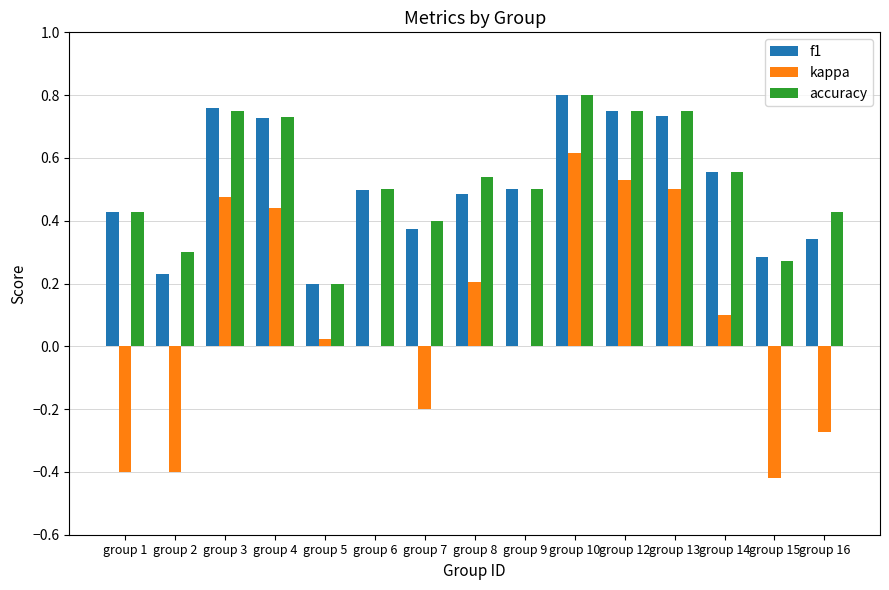

Which category has the highest value in the f1 series?

group 10